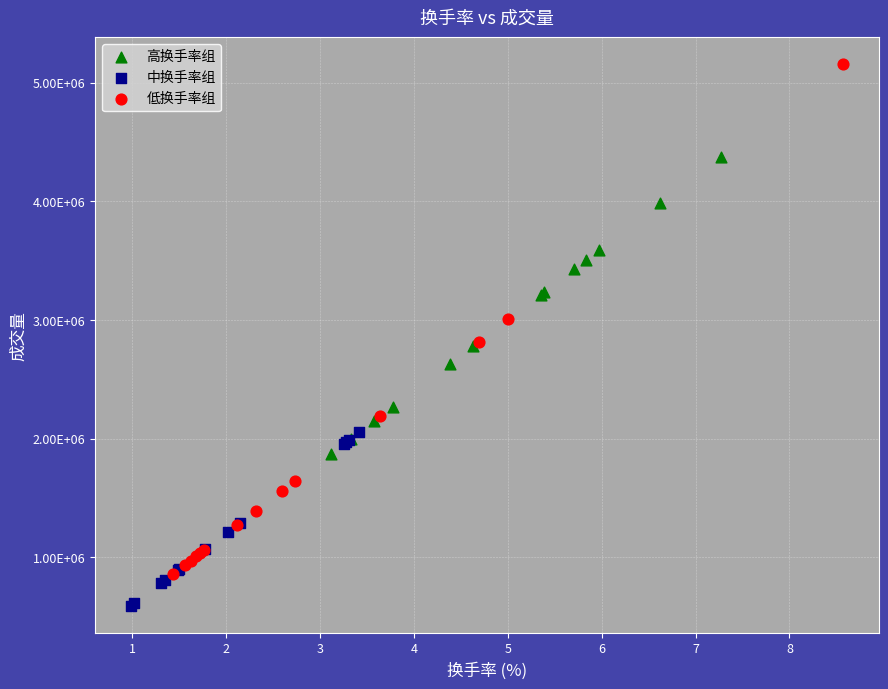

What are all the series names shown in the legend?

高换手率组, 中换手率组, 低换手率组